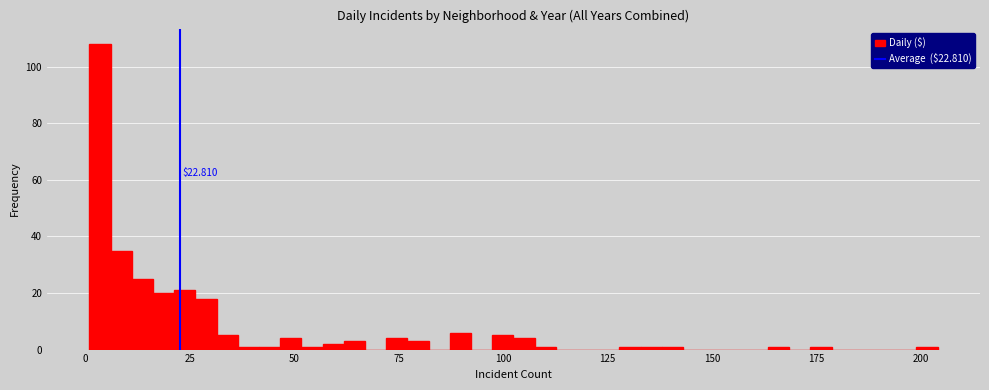

Around what value on the x-axis is the tallest bar? Give the approximate position of its centre, as read against the axis.

5